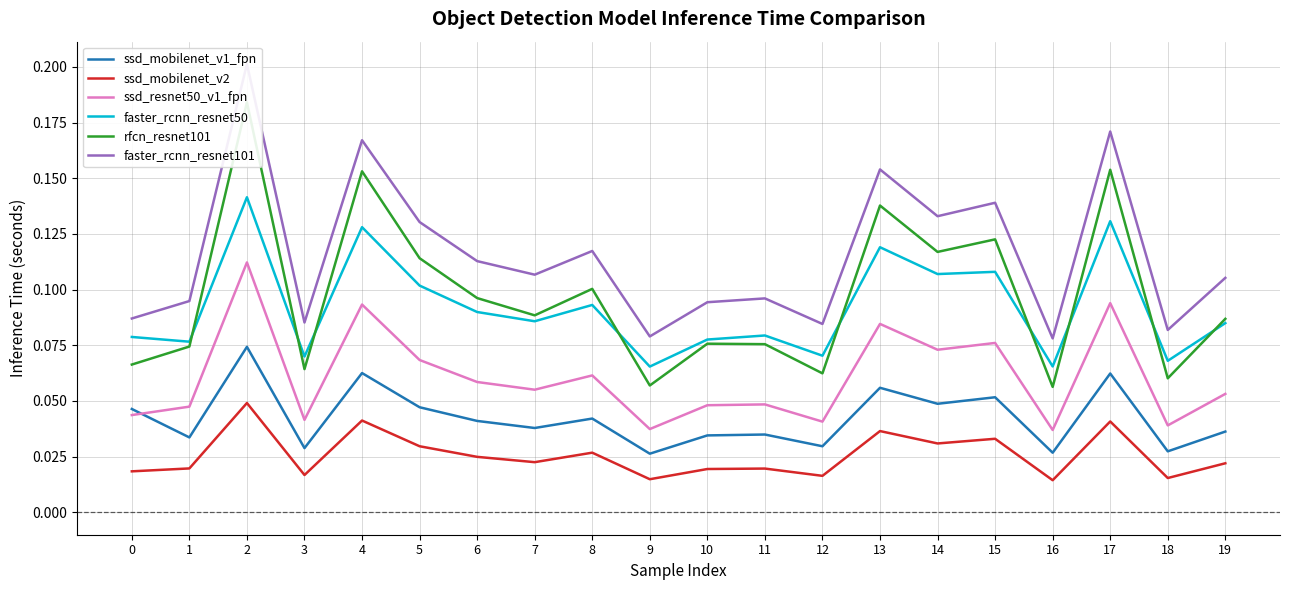

True or false: ssd_mobilenet_v1_fpn and ssd_mobilenet_v2 intersect in this chart.

False